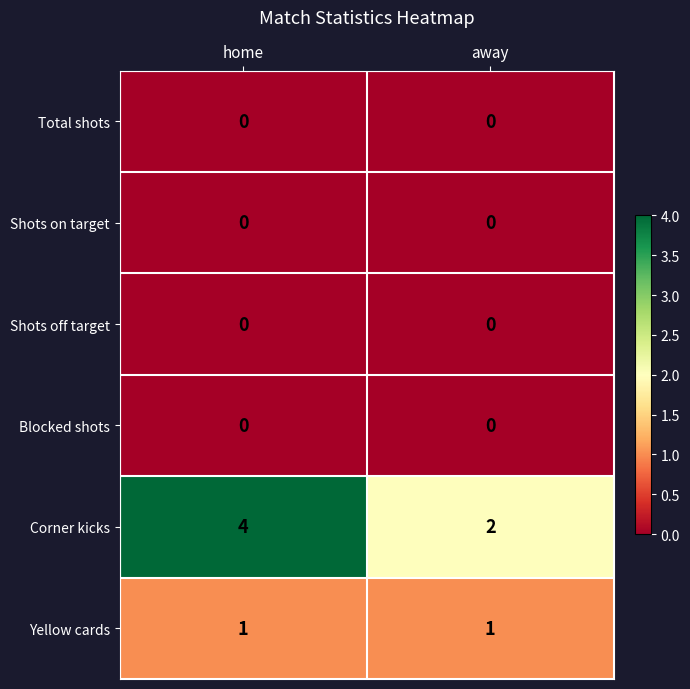

How many series are shown in this chart?

6